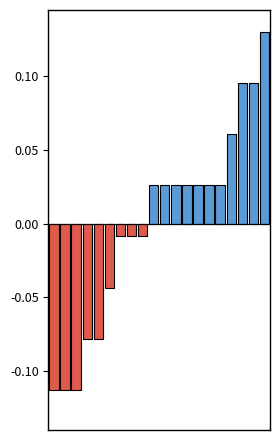

Is the value of negative at 8 greater than the value of positive at 12?

No